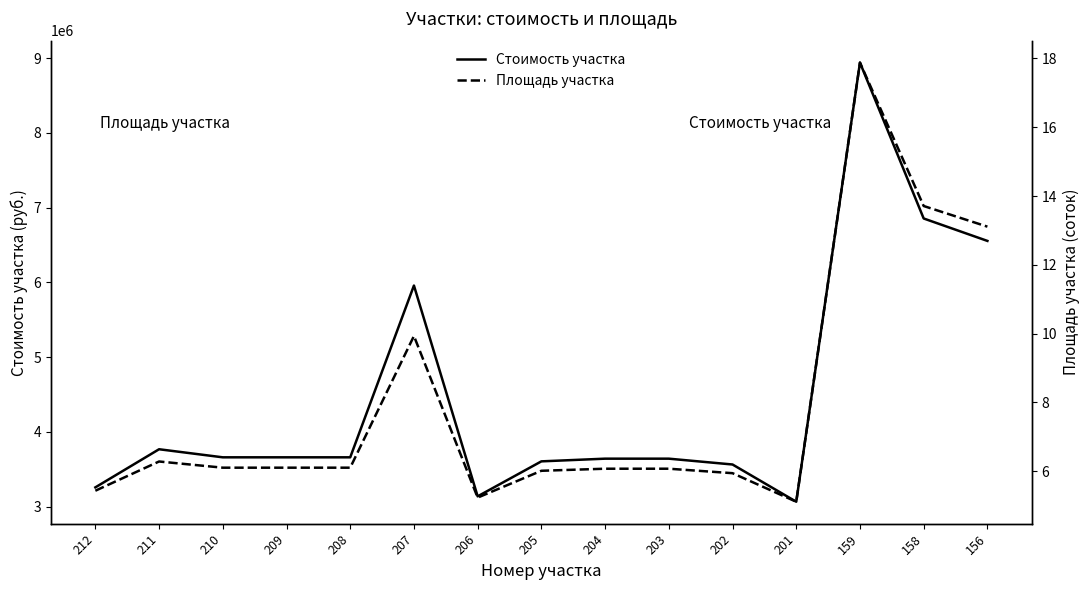

Which label corresponds to the largest value in the chart?

159